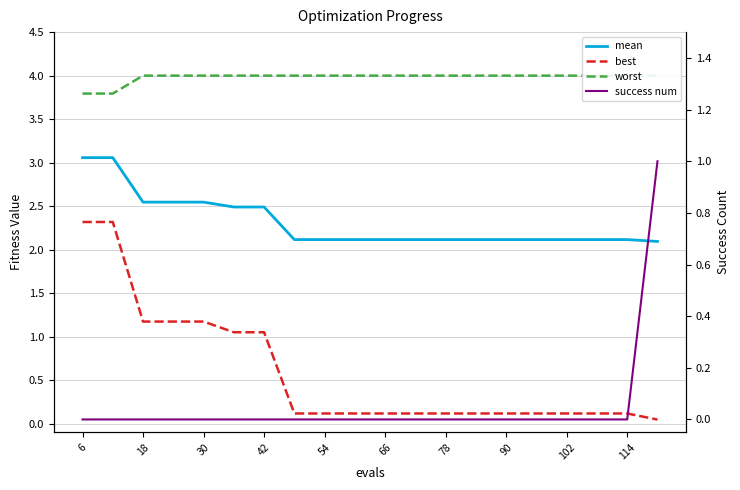

Rank the series at 30 from lowest to highest value.

success num, best, mean, worst